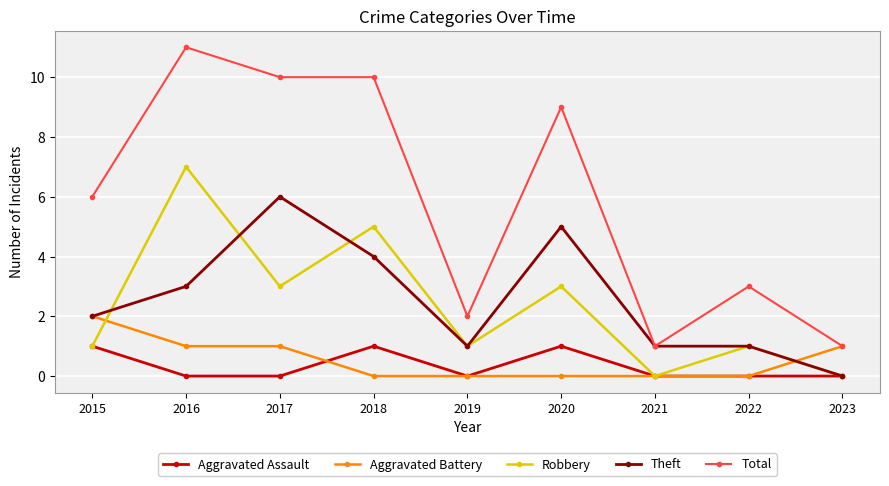

How many categories are shown in the chart?

9